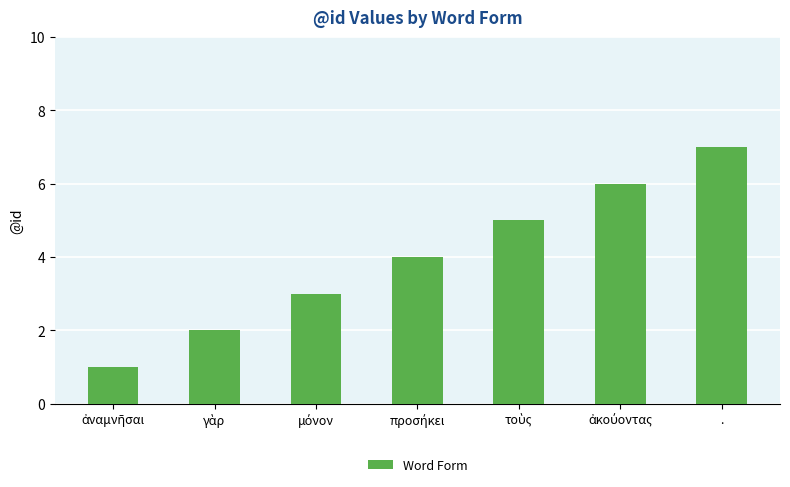

Which label corresponds to the largest value in the chart?

.